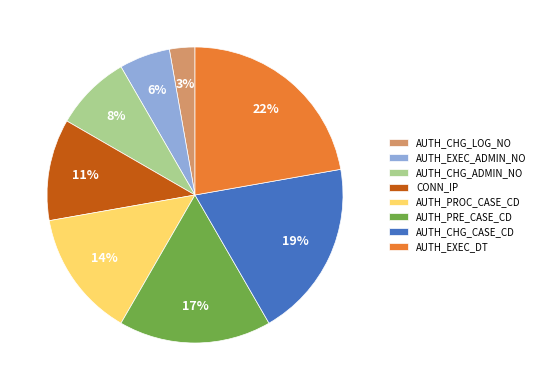

Which has a higher value, AUTH_CHG_LOG_NO or AUTH_CHG_CASE_CD?

AUTH_CHG_CASE_CD